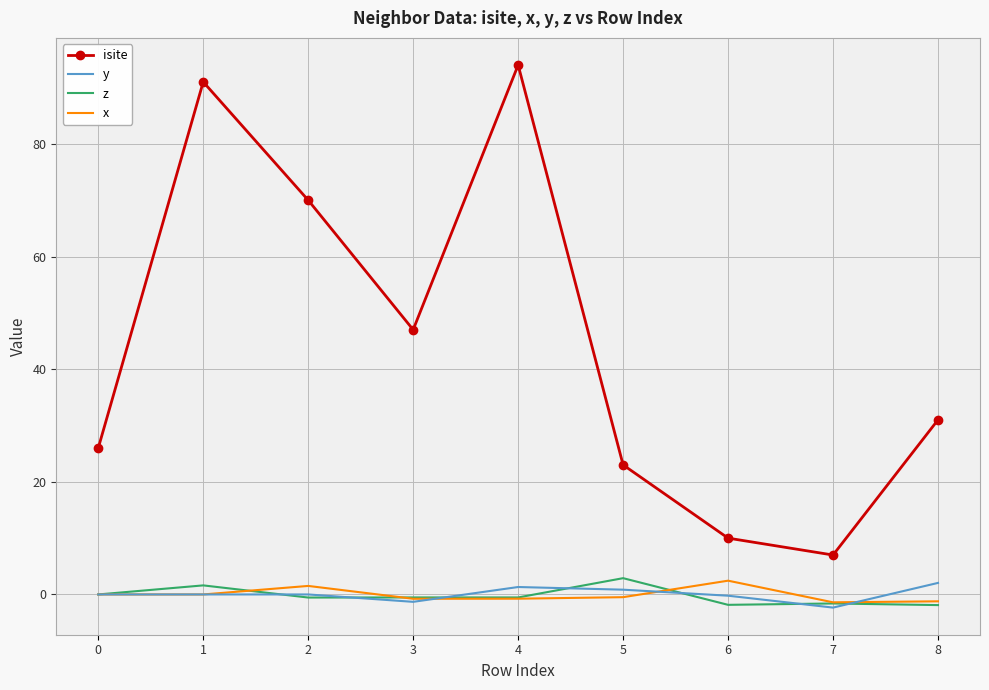

True or false: y has a value of 0.0 at 0.

True